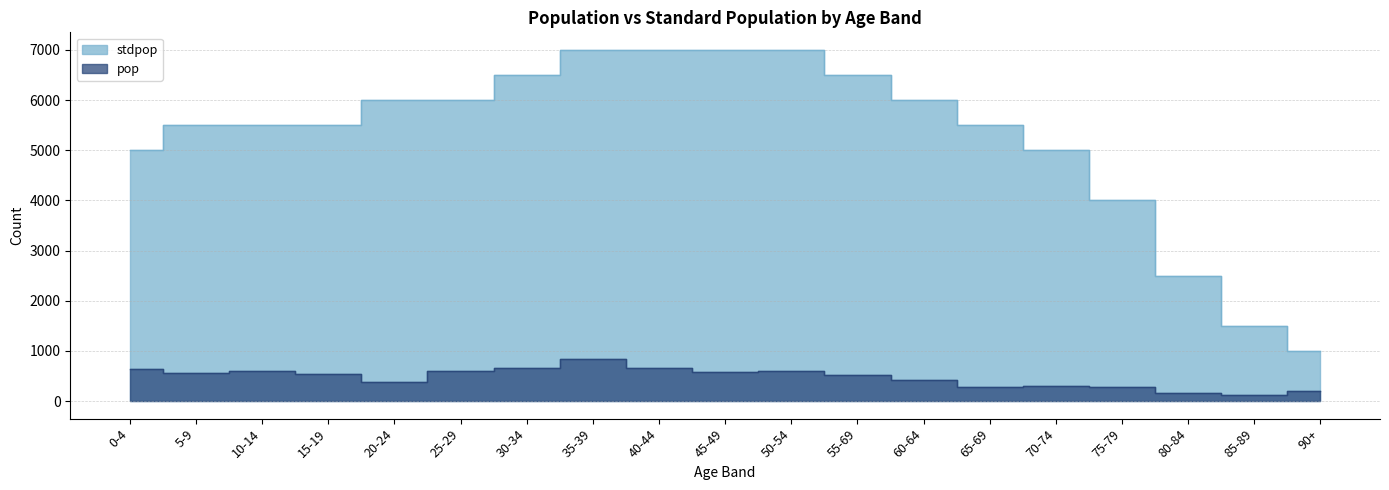

What is the spread (max minus min) of values at 85-89?

1377